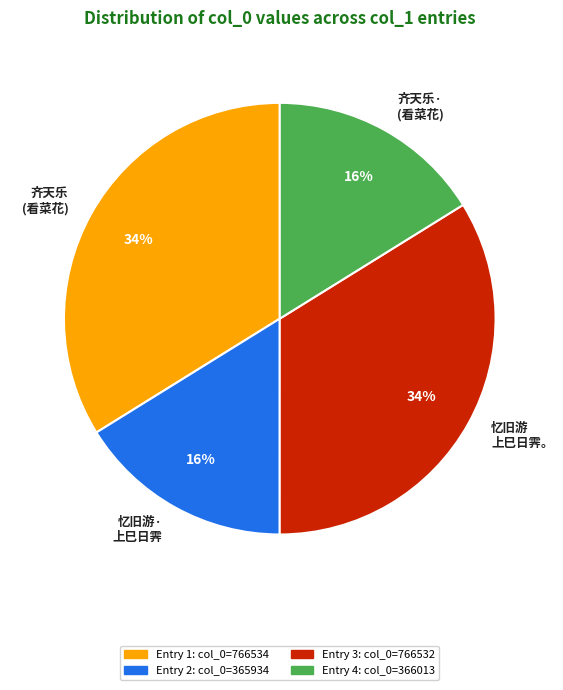

Does 齐天乐 (看菜花) represent more than half of the total?

No